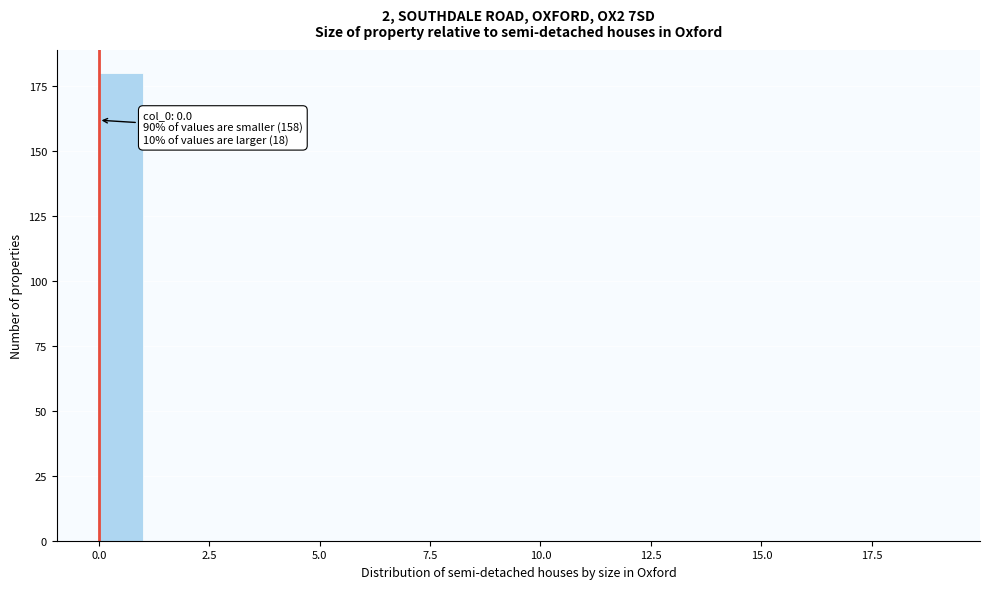

Around what value on the x-axis is the tallest bar? Give the approximate position of its centre, as read against the axis.

0.5